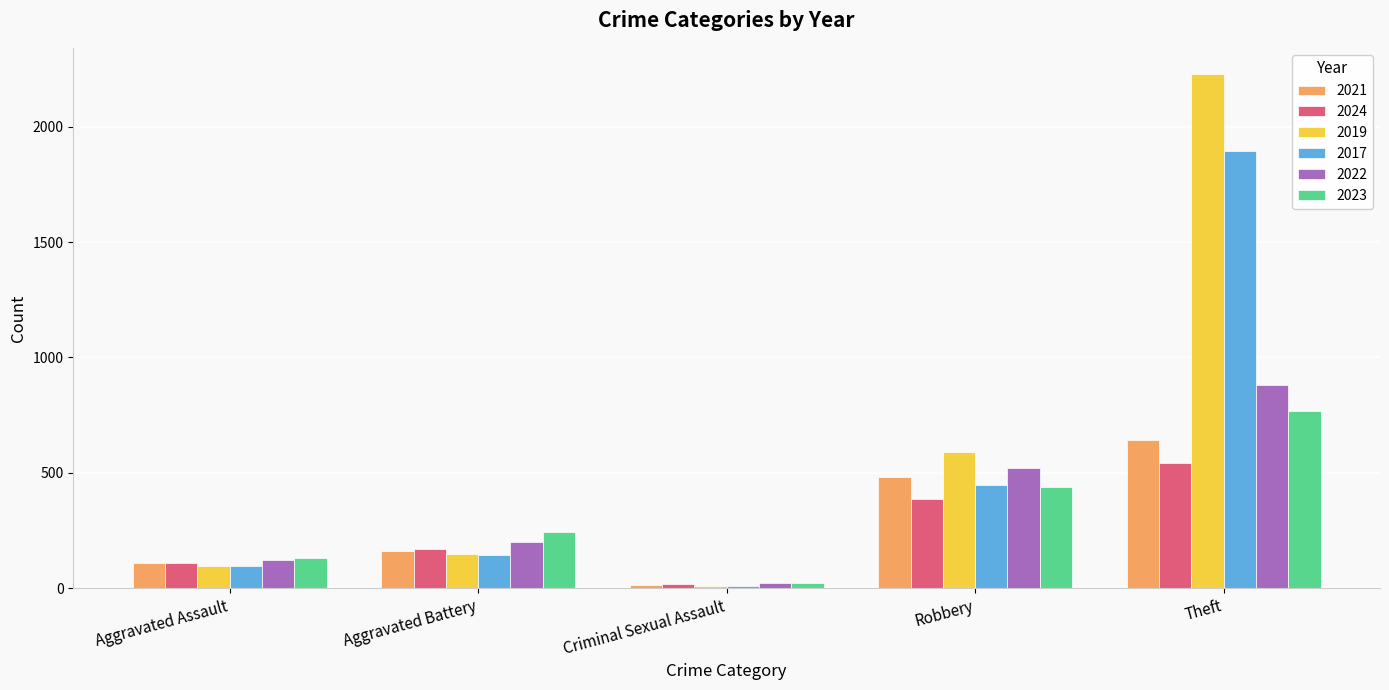

List the series in order of their peak value, highest first.

2019, 2017, 2022, 2023, 2021, 2024